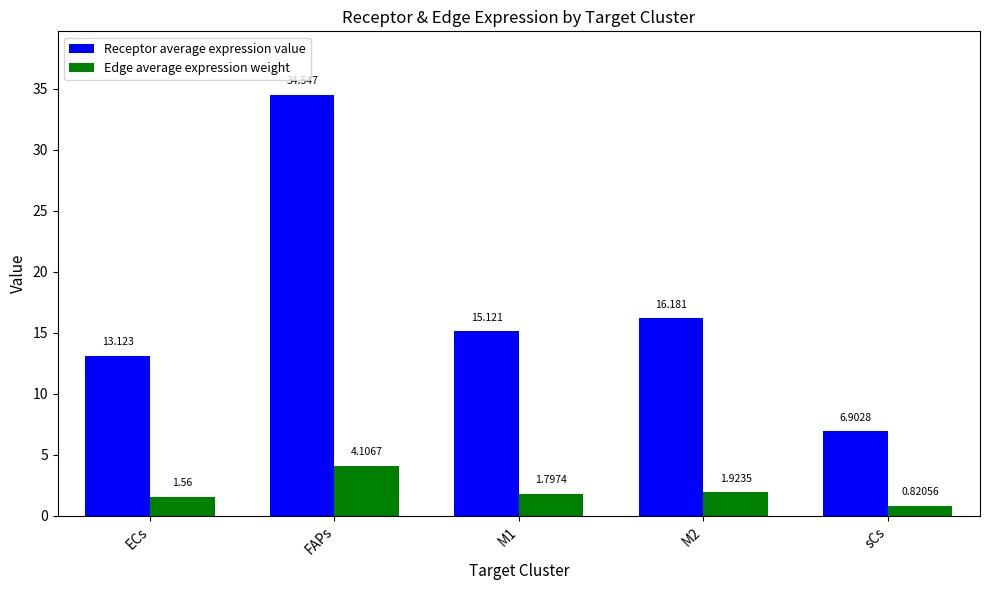

What is the difference between the Edge average expression weight values at M2 and FAPs?

2.2